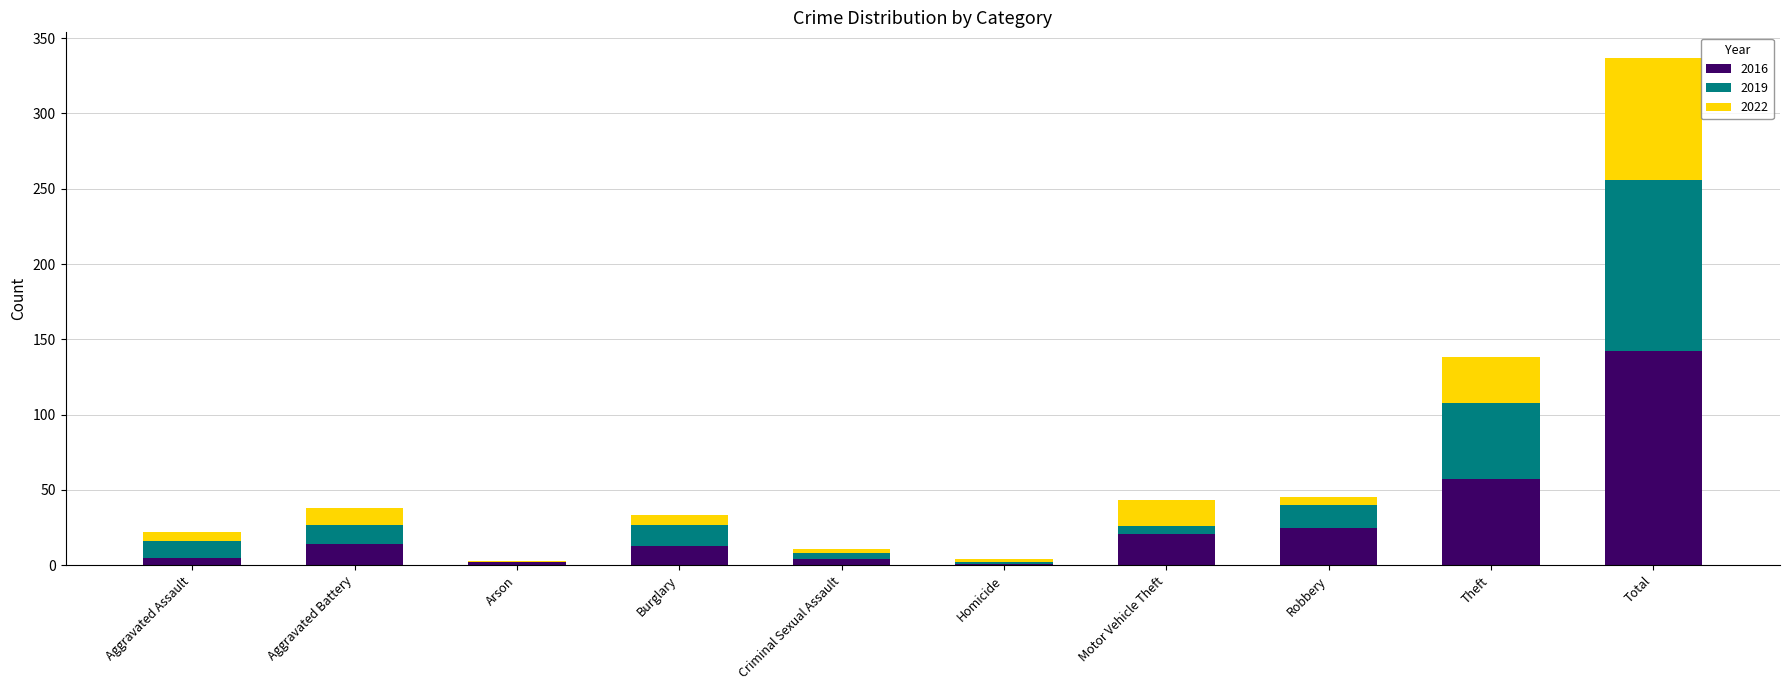

Is it true that 2016 equals 13 at Burglary?

True